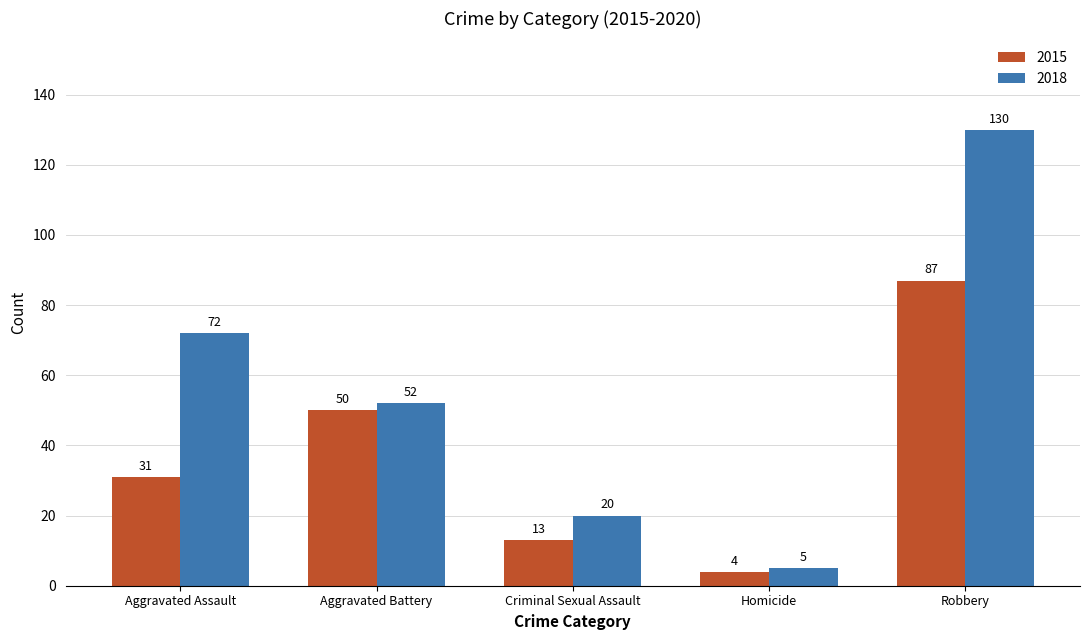

Is it true that 2015 equals 87 at Robbery?

True